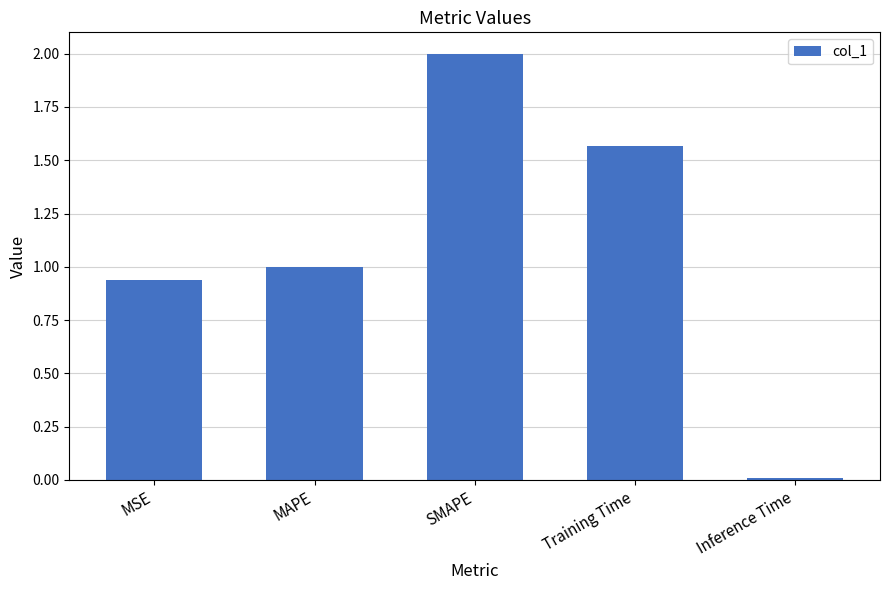

True or false: the data shows 0.0 at Inference Time.

True